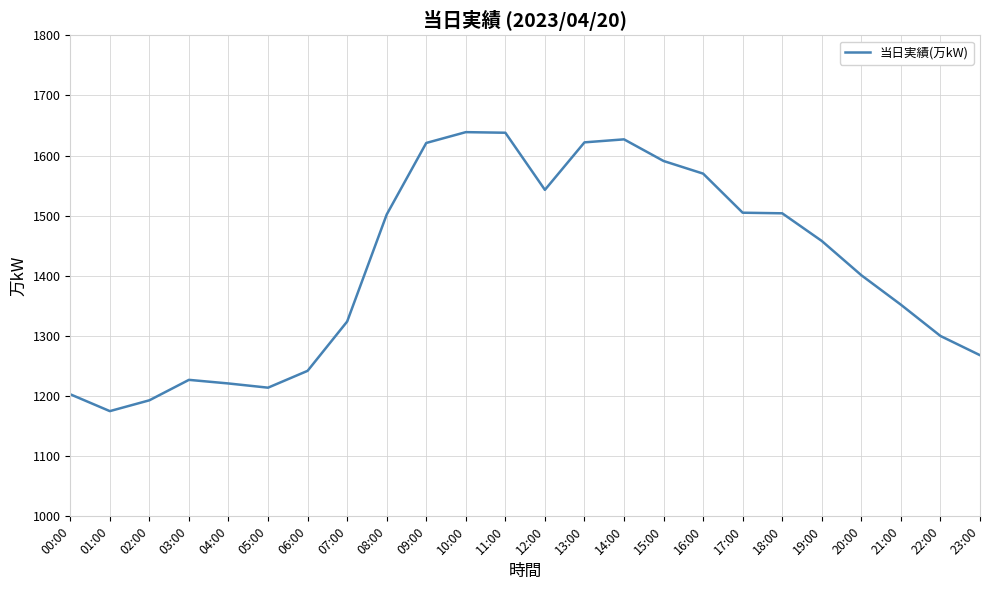

Is it true that the value at 23:00 is 1715?

False